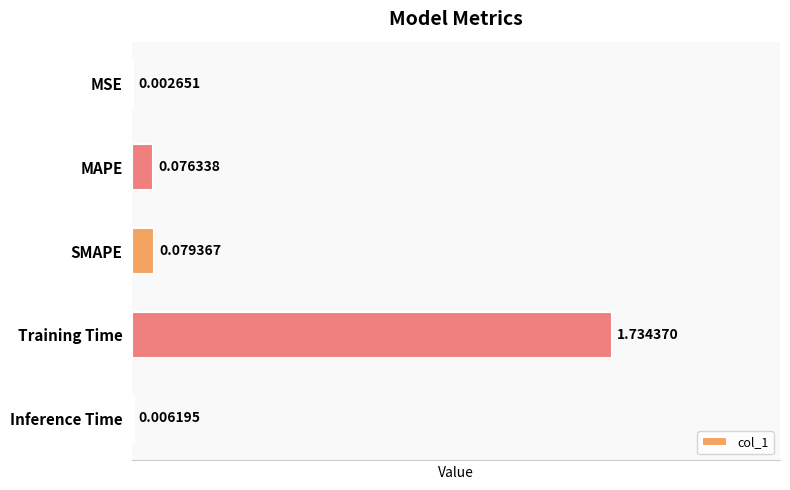

What is the sum of all values?

1.9